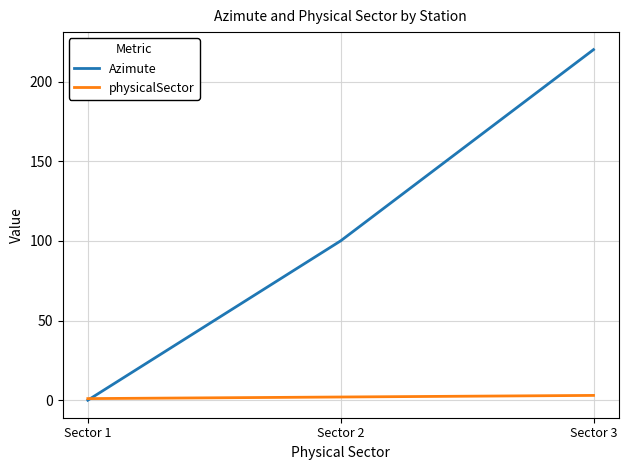

What is the average value of the physicalSector series?

2